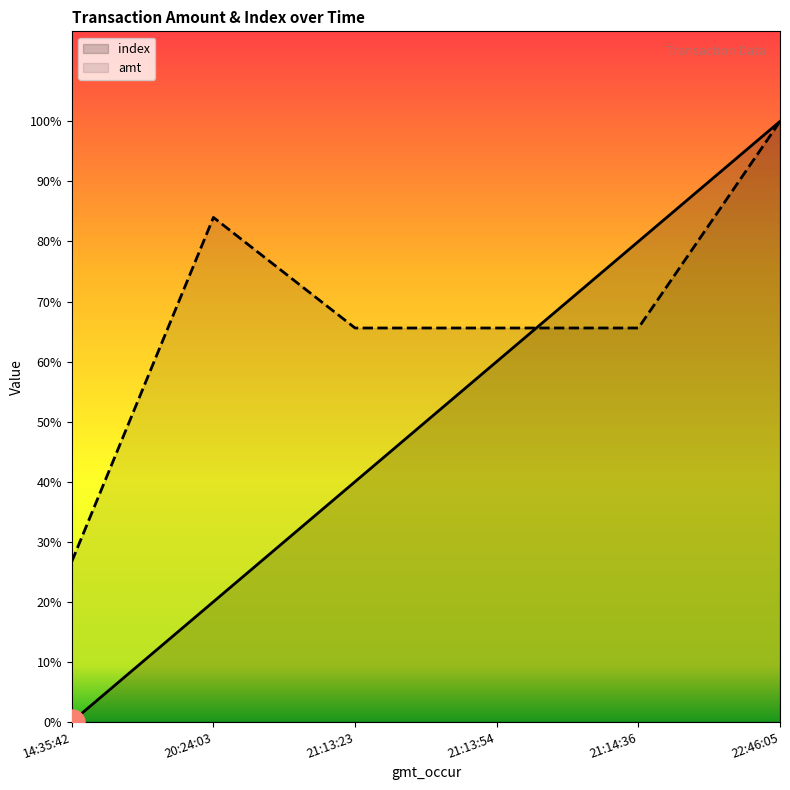

What are all the series names shown in the legend?

index, amt